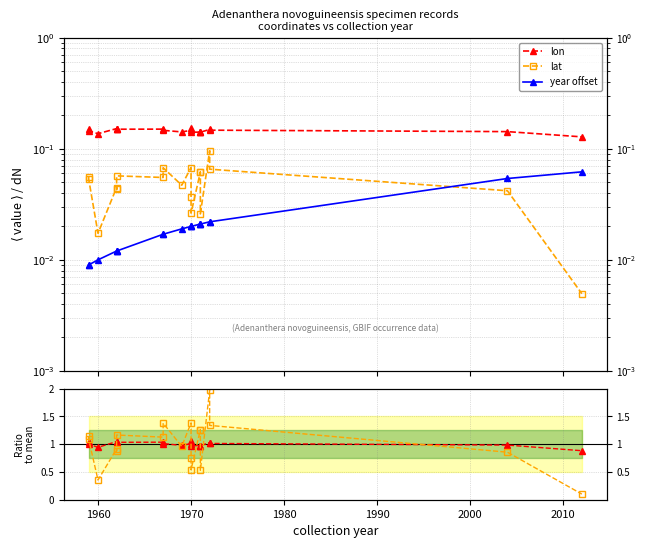

True or false: lon has a value of 0.2 at 1960.

False